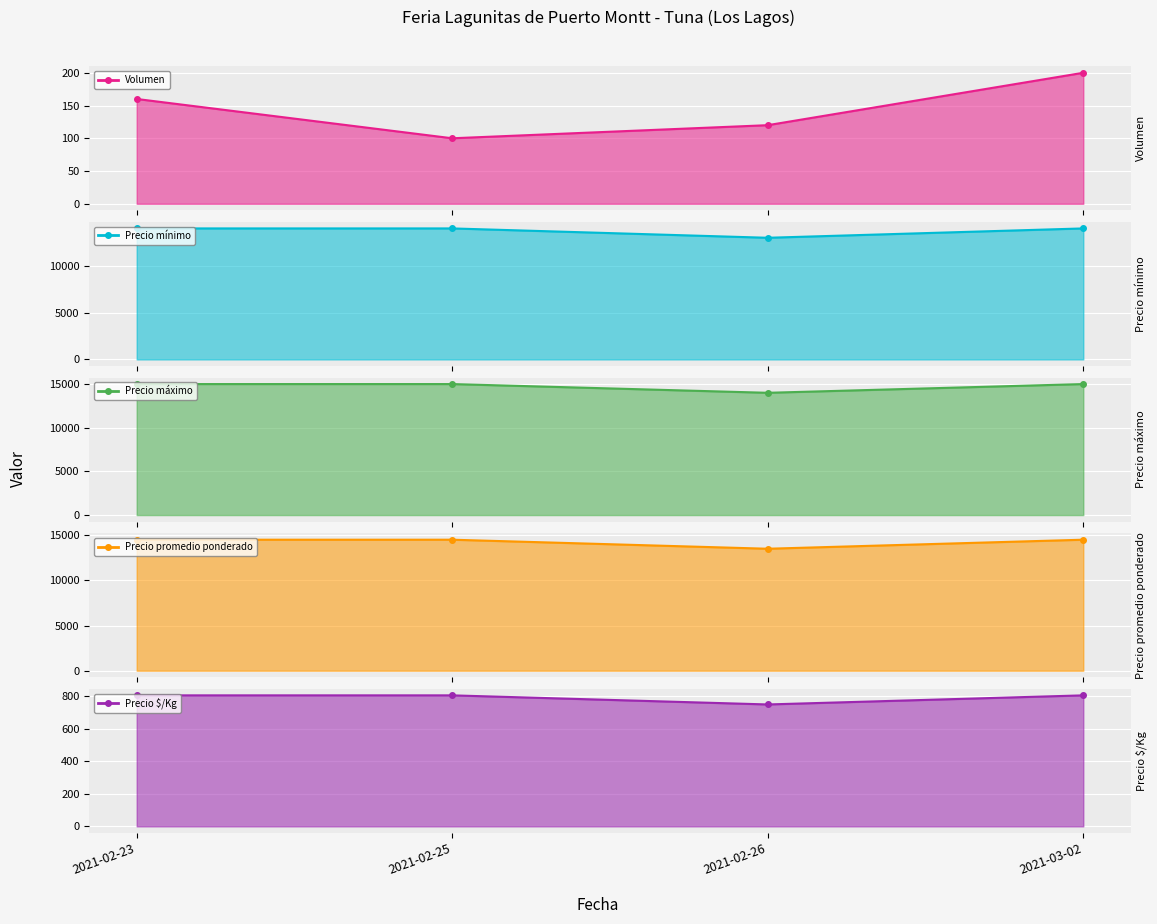

What is the label of the 2nd point from the left?

2021-02-25